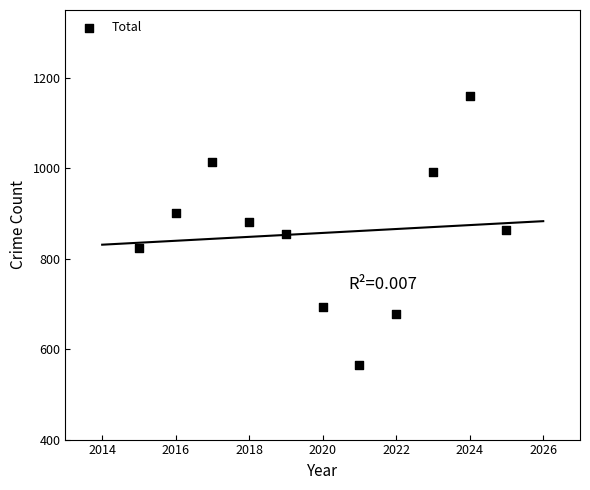

What is the range of X values (max minus min)?

10